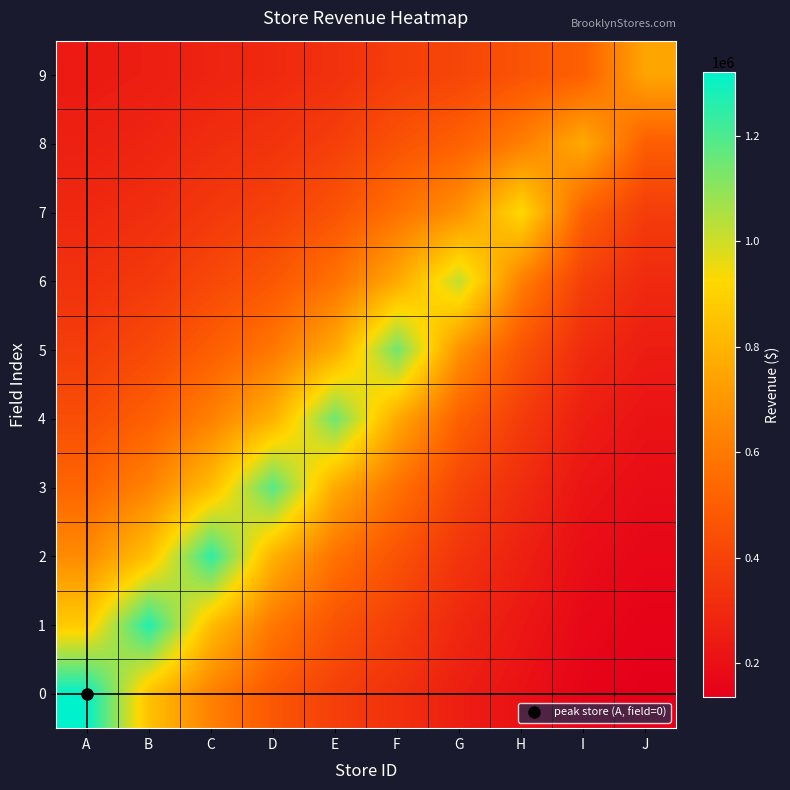

At which category does the chart reach its peak across all series?

A